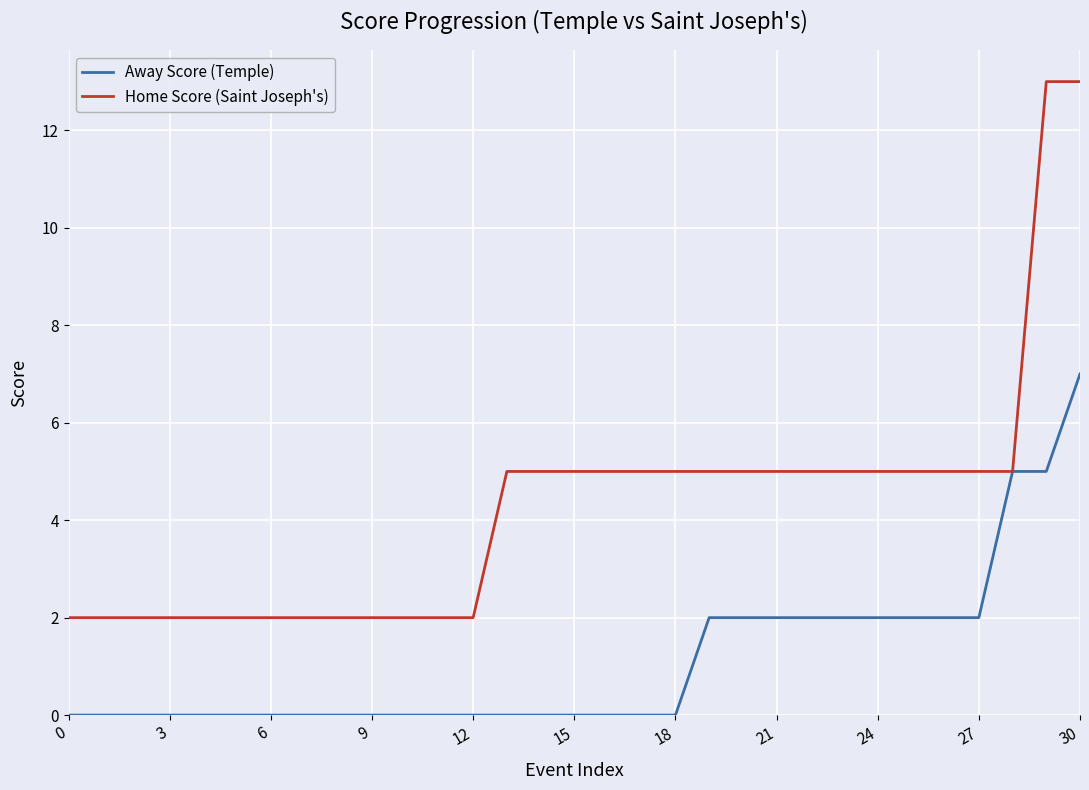

Which series has the largest range (max minus min)?

Home Score (Saint Joseph's)